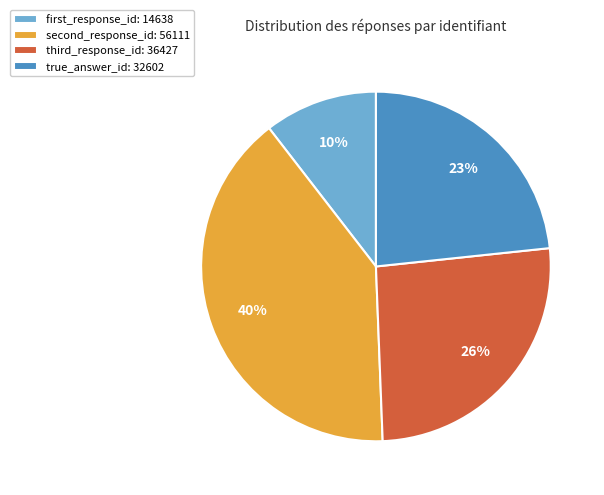

To the nearest percent, what is the difference between the first_response_id: 14638 and second_response_id: 56111 slice percentages?

30%